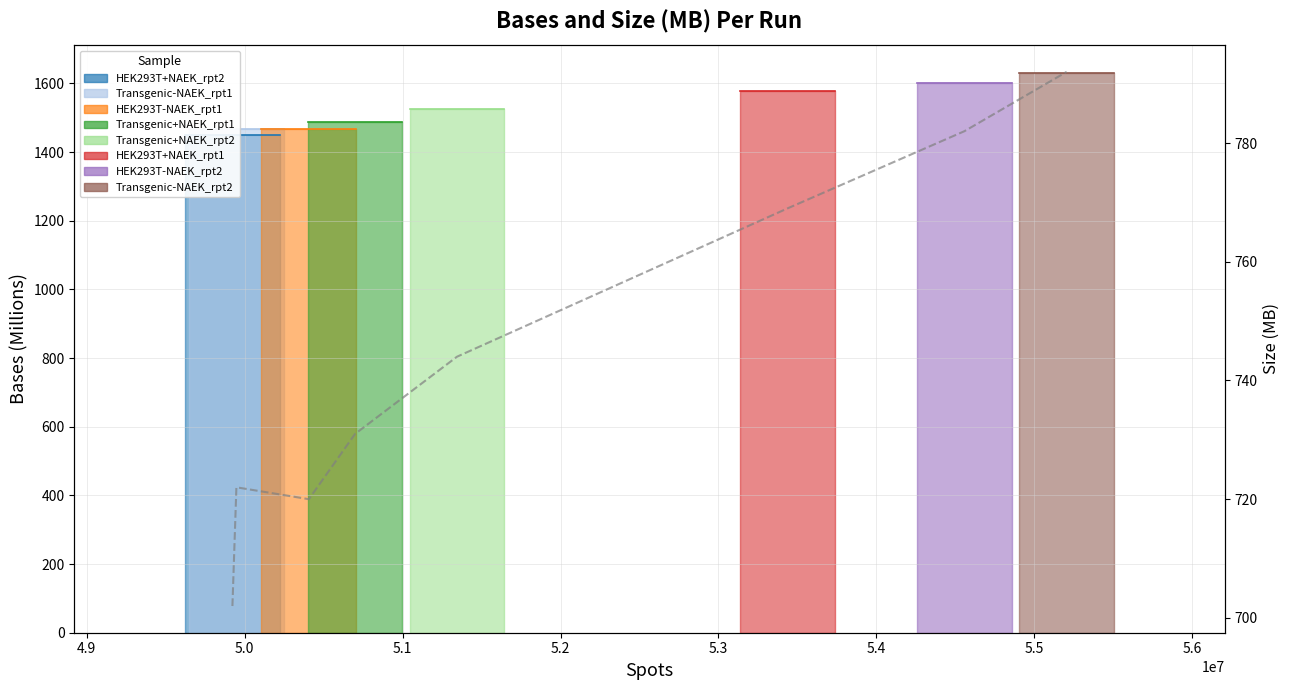

Approximately how many times larger is the value at 5.1 compared to 5.0?

1.0